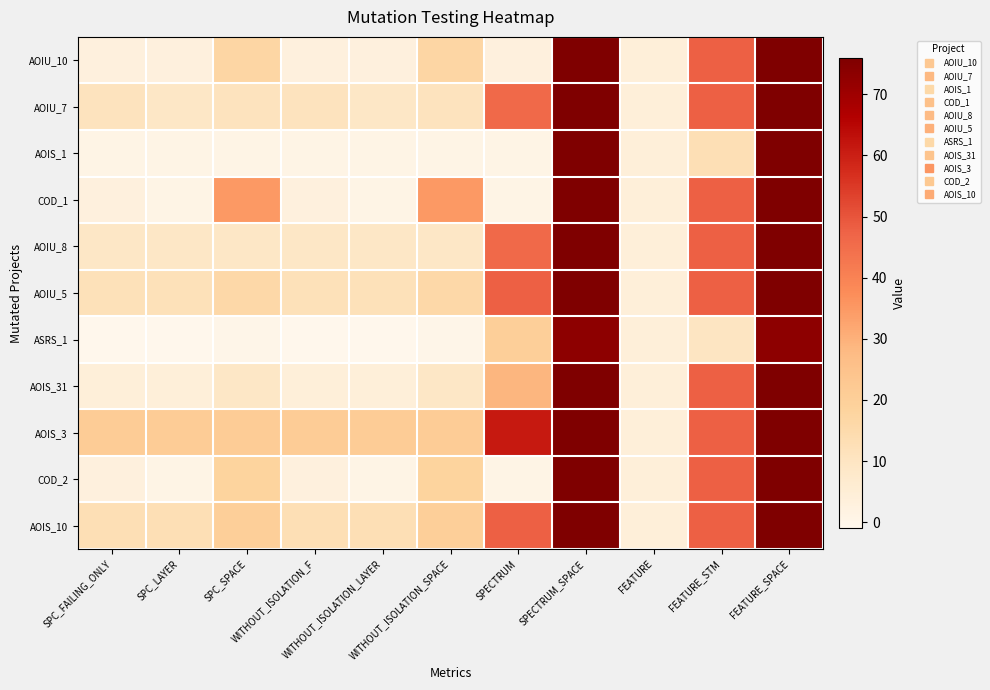

List the series in order of their peak value, highest first.

AOIU_10, AOIU_7, AOIS_1, COD_1, AOIU_8, AOIU_5, AOIS_31, AOIS_3, COD_2, AOIS_10, ASRS_1